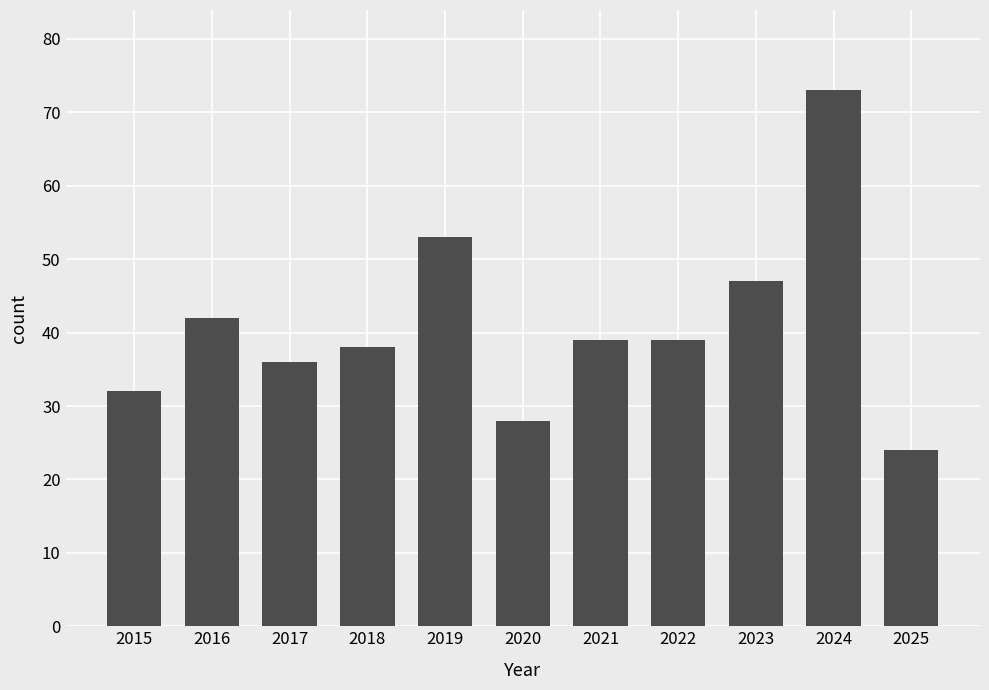

Which has a higher value, 2023 or 2015?

2023